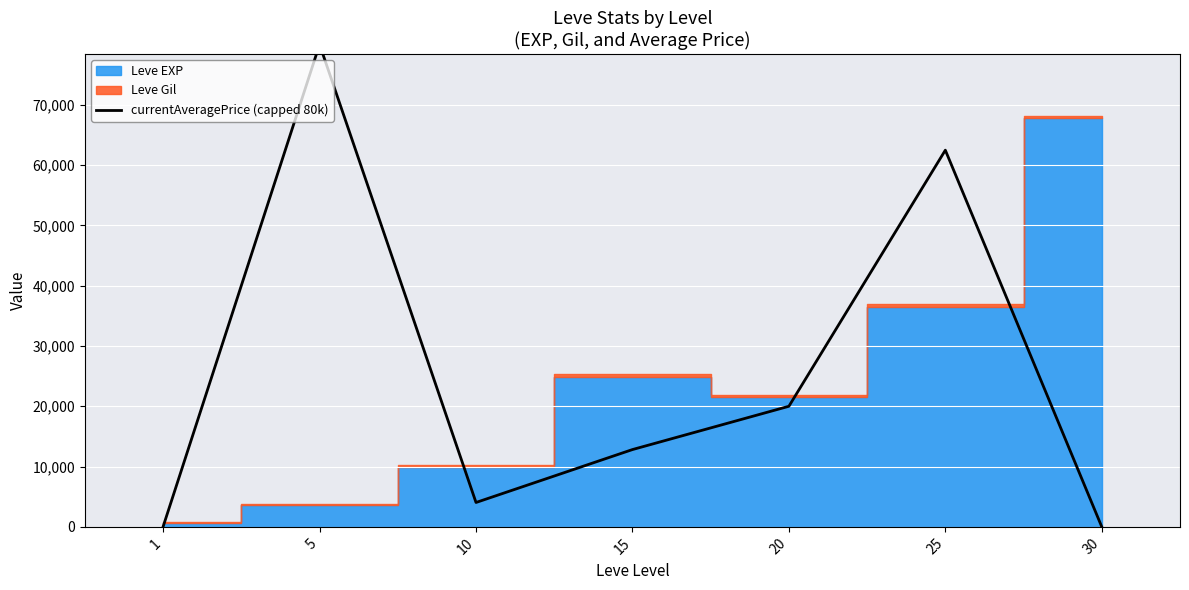

Reading left to right, transcribe all the data shown in this chart.

1=41.4	5=80000.0	10=4042.2	15=12818.3	20=19998.5	25=62466.7	30=0.0